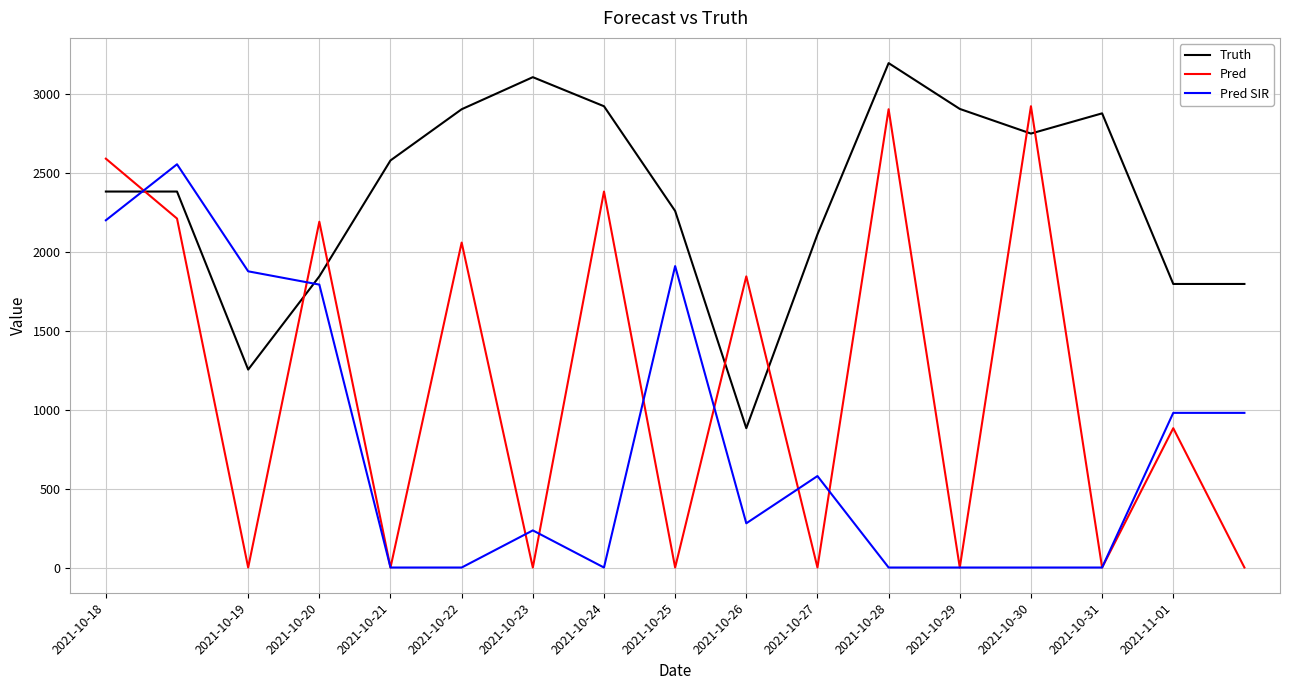

Which series has the largest total across all categories?

Truth